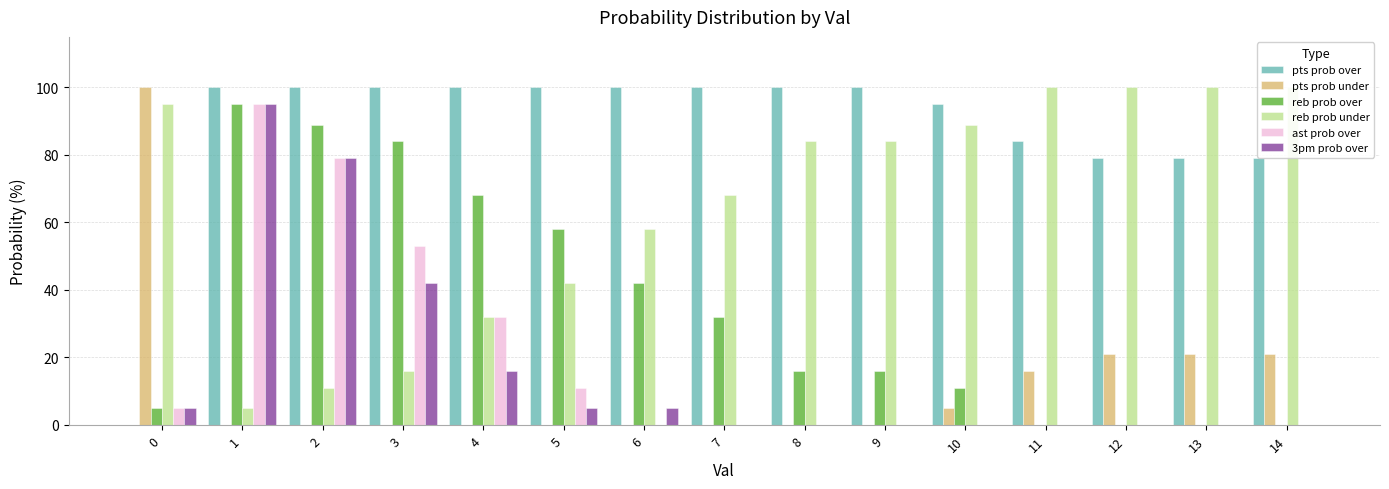

Between 3 and 5, which series saw the biggest shift?

ast prob over